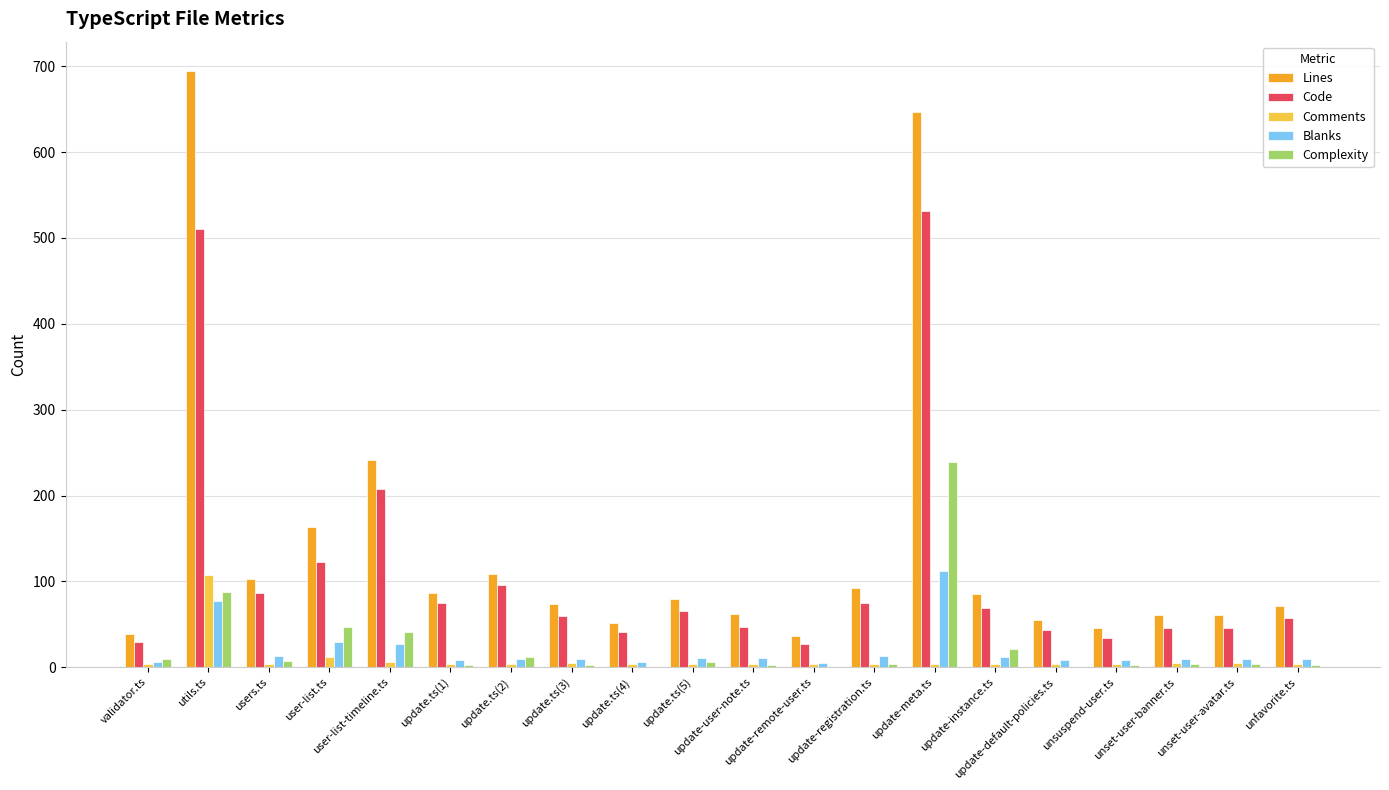

Are the bars horizontal?

No